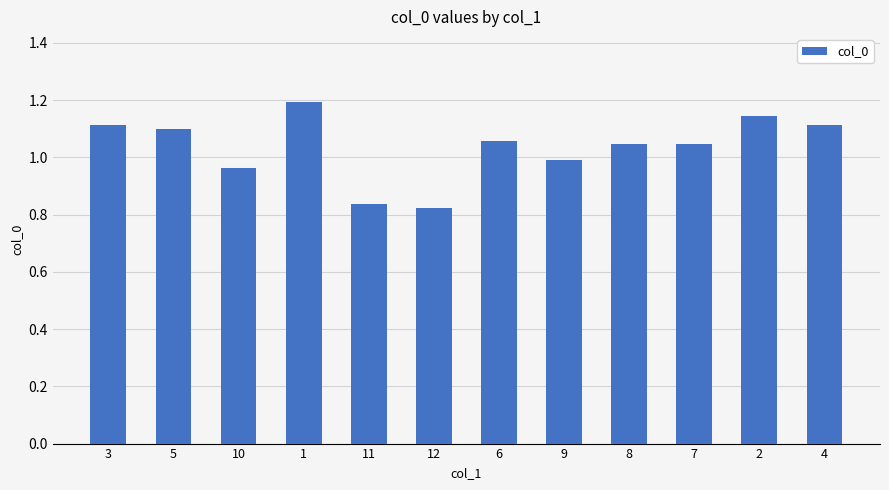

Does the chart contain stacked bars?

No